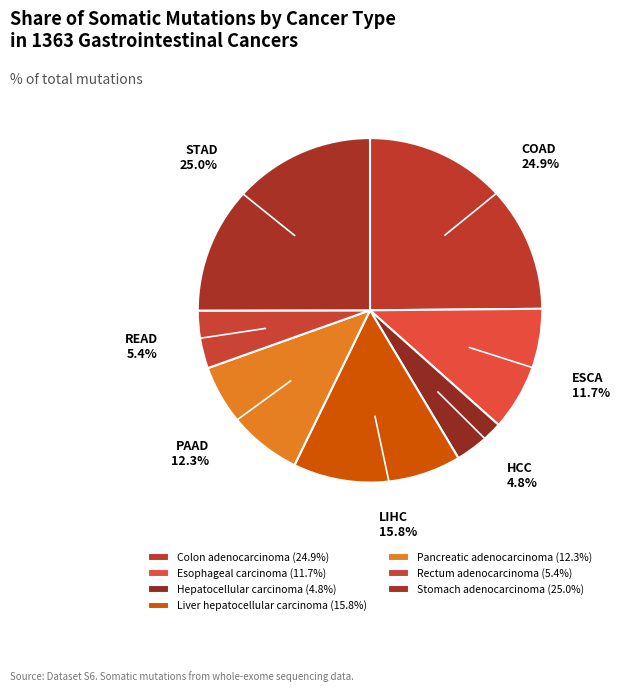

Rank the categories by value from lowest to highest.

Hepatocellular carcinoma, Rectum adenocarcinoma, Esophageal carcinoma, Pancreatic adenocarcinoma, Liver hepatocellular carcinoma, Colon adenocarcinoma, Stomach adenocarcinoma